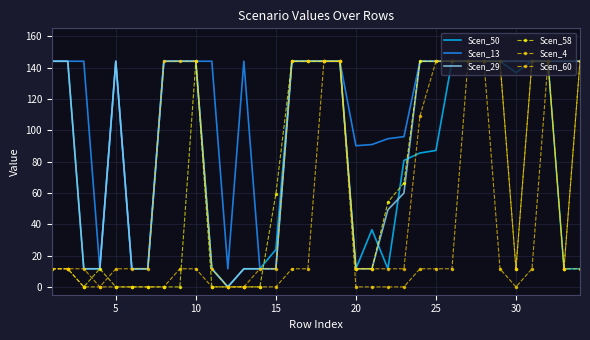

True or false: Scen_60 and Scen_13 cross at least once.

False